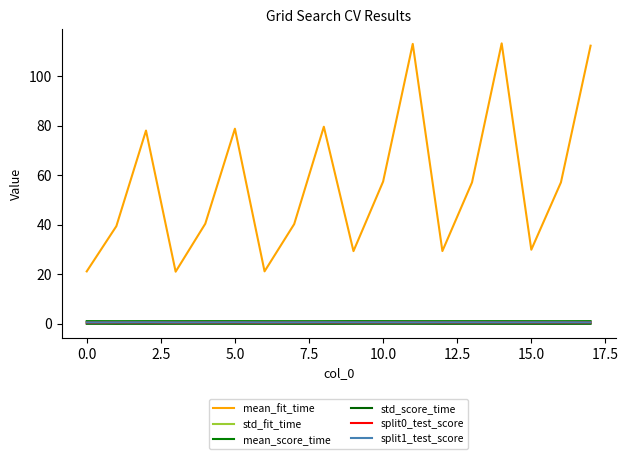

Reading right to left, list all the values displayed in this chart.

mean_fit_time: 112.2	57.1	29.9	113.2	57.1	29.4	113.0	57.4	29.3	79.5	40.3	21.2	78.7	40.4	21.0	78.0	39.4	21.2
std_fit_time: 0.4	0.5	0.6	0.6	0.4	0.3	0.5	0.8	0.3	0.7	0.4	0.5	0.7	0.7	0.6	0.7	0.2	0.7
mean_score_time: 1.1	1.1	1.1	1.1	1.1	1.1	1.1	1.1	1.1	1.1	1.1	1.1	1.1	1.1	1.1	1.1	1.1	1.1
std_score_time: 0.0	0.0	0.0	0.0	0.0	0.0	0.0	0.0	0.0	0.0	0.0	0.0	0.0	0.0	0.0	0.0	0.0	0.0
split0_test_score: 0.6	0.6	0.6	0.6	0.6	0.6	0.6	0.6	0.6	0.6	0.6	0.5	0.6	0.6	0.5	0.6	0.6	0.5
split1_test_score: 0.6	0.6	0.6	0.6	0.6	0.6	0.6	0.6	0.6	0.6	0.6	0.6	0.6	0.6	0.6	0.6	0.6	0.6